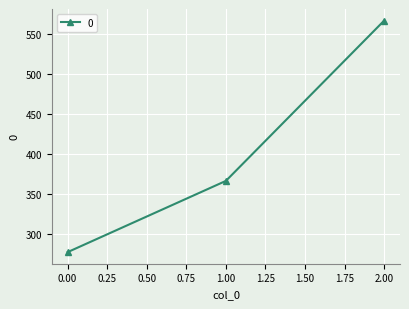

Is this an area chart (filled region under the line)?

No